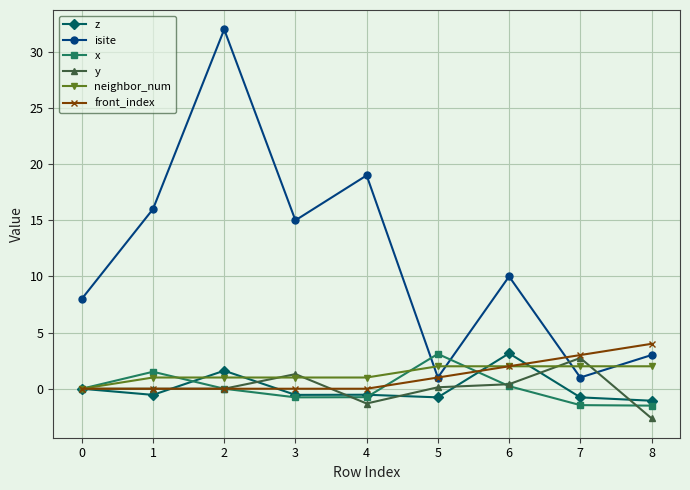

What is the smallest value displayed?

-2.6